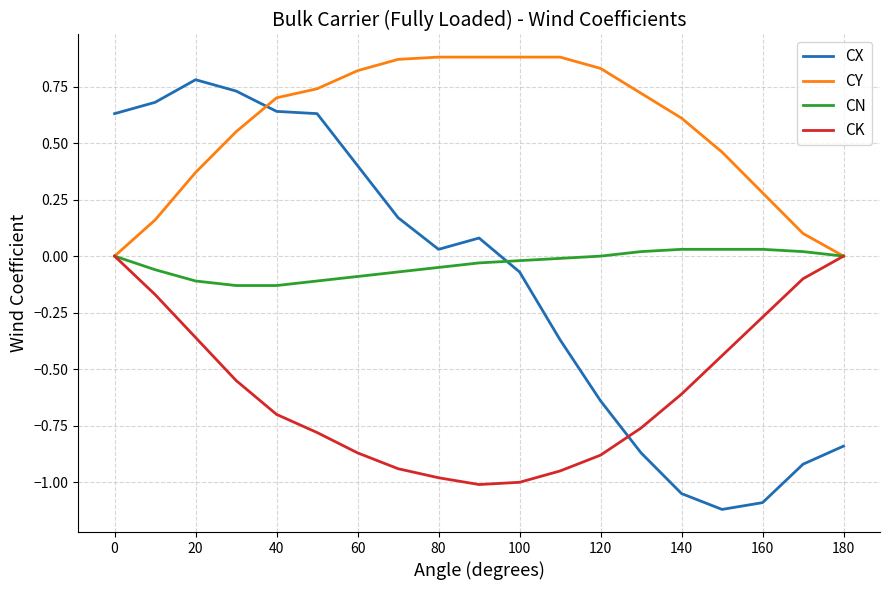

What are all the series names shown in the legend?

CX, CY, CN, CK